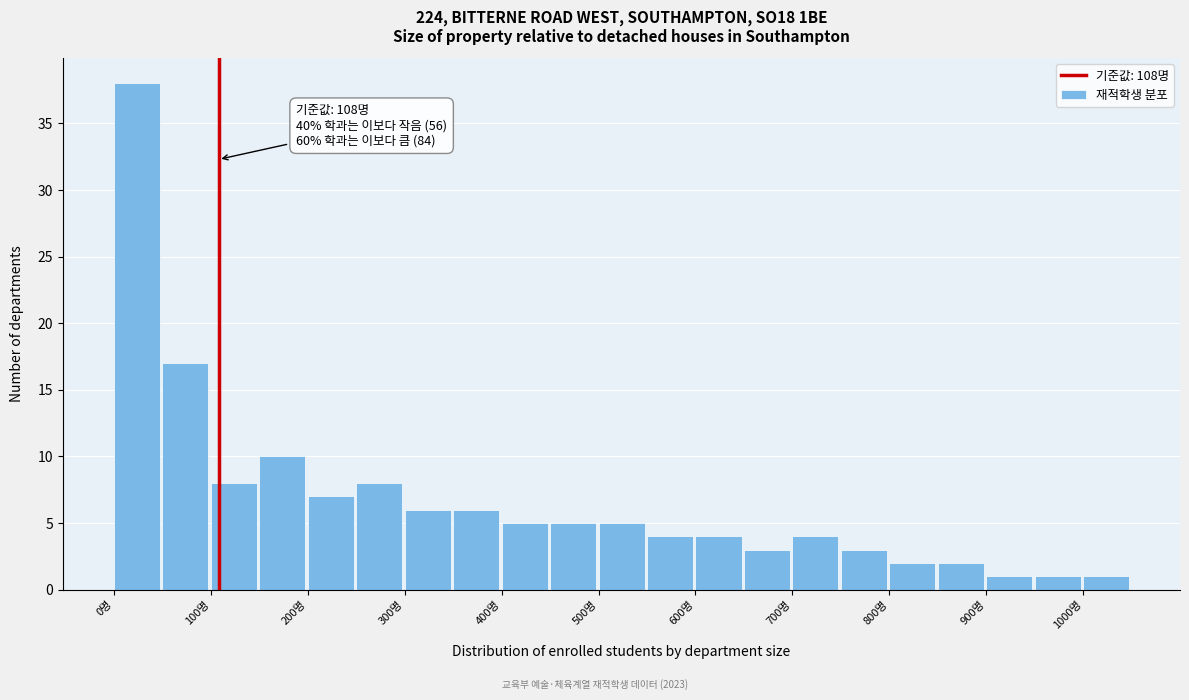

Which range on the x-axis has the tallest bar?

0 to 50